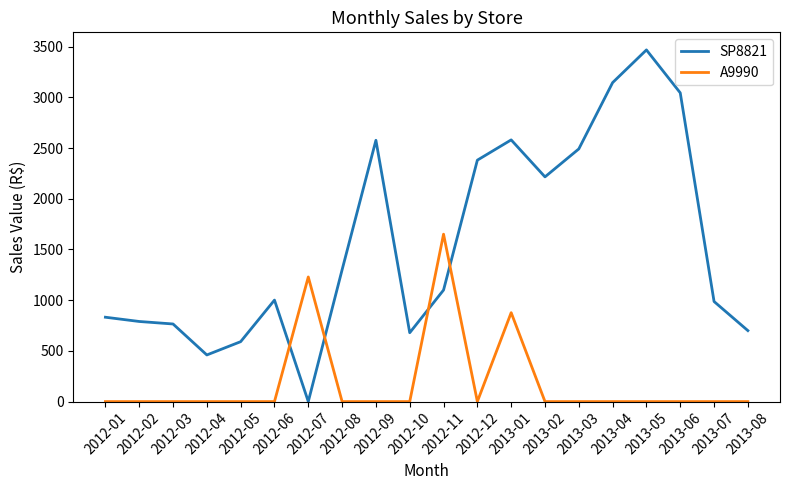

After their last crossing, which series has the higher values: SP8821 or A9990?

SP8821